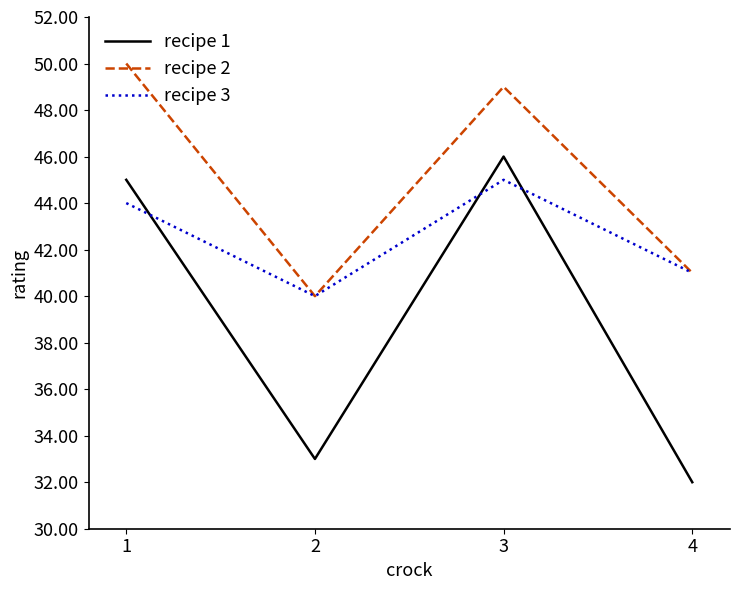

What is the maximum value for recipe 3?

45